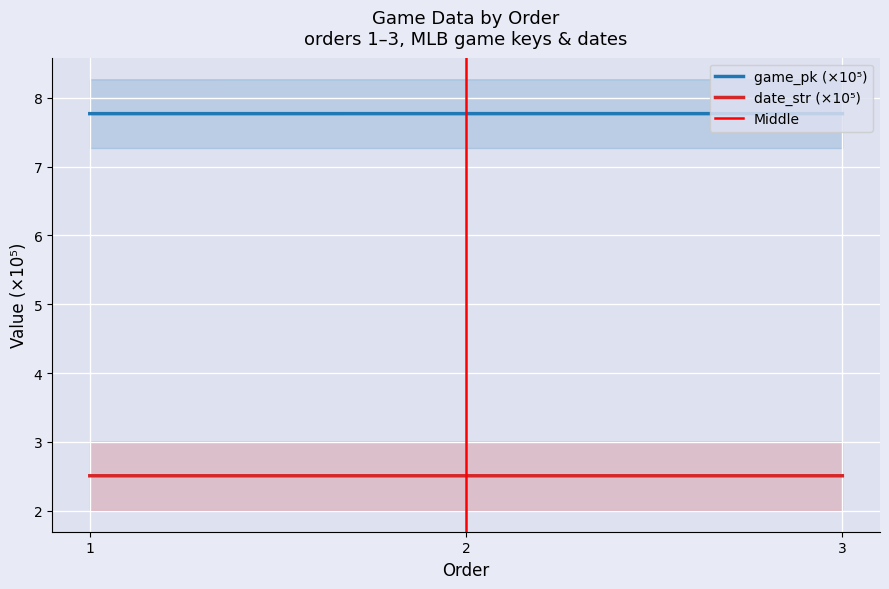

What is the total value across all series at 2?

10.3